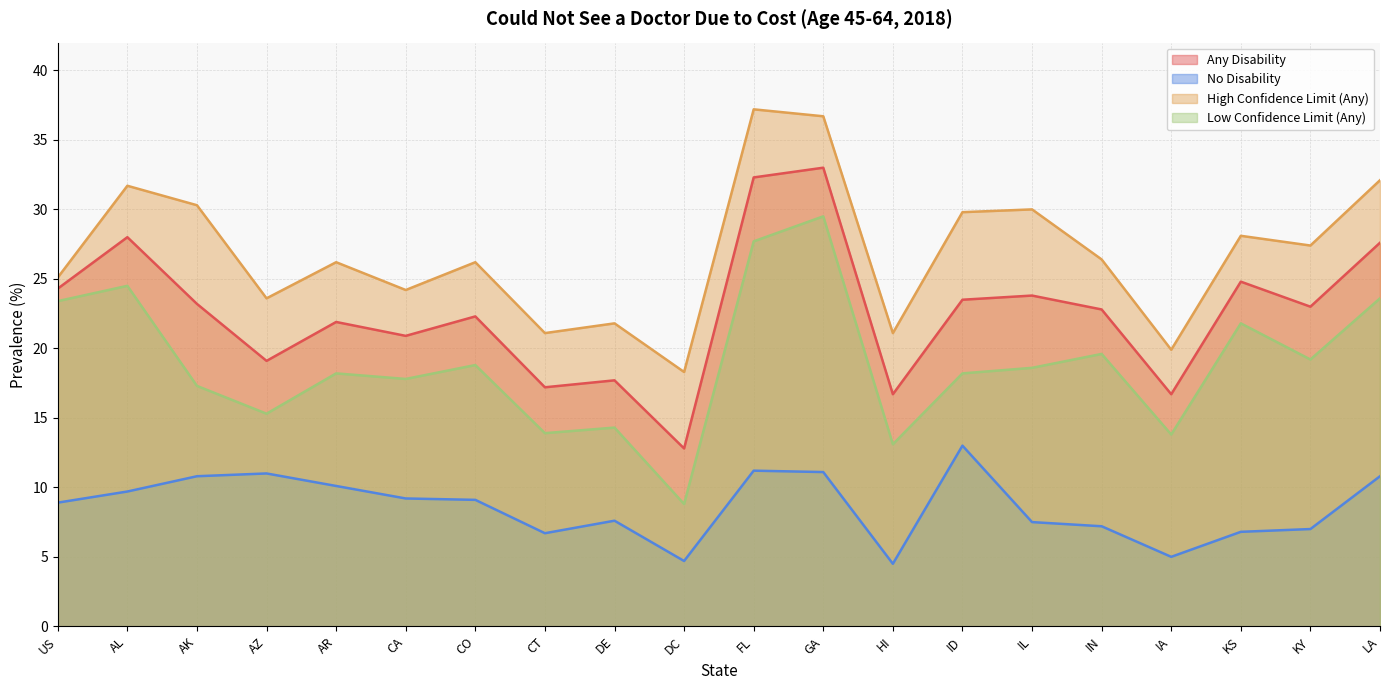

The value of Low Confidence Limit (Any) at CO is 12.4. True or false?

False